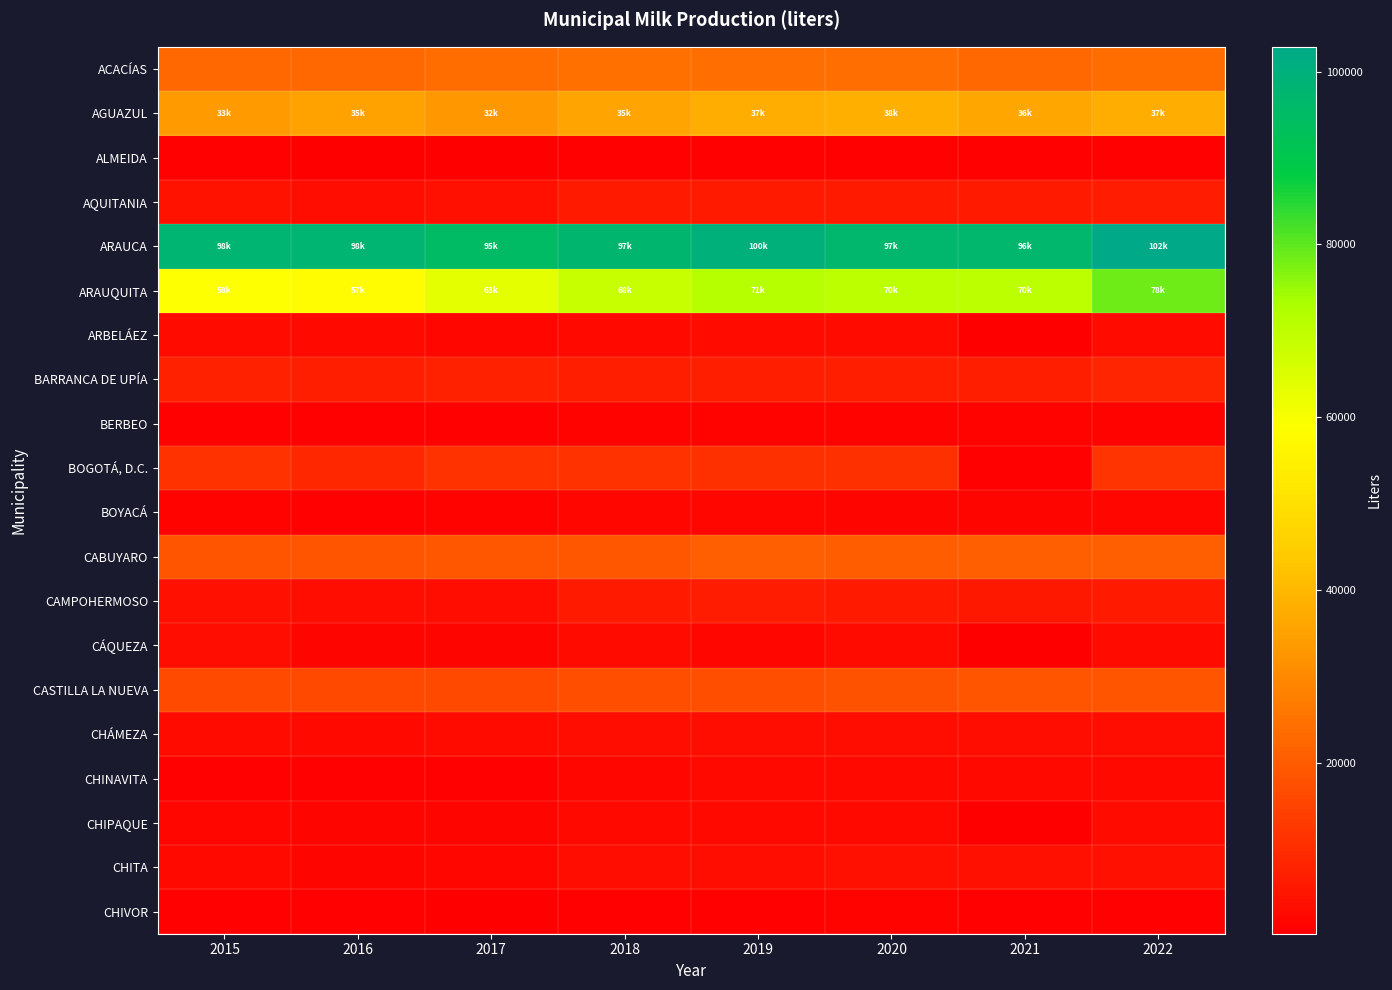

At which category is the sum across all series the highest?

2022